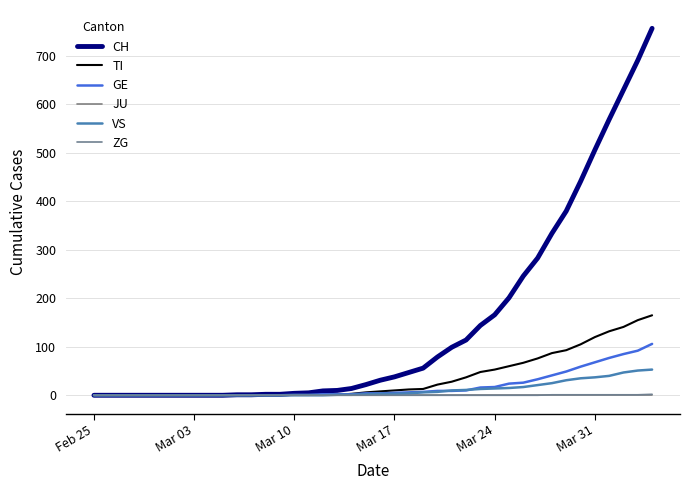

True or false: TI has more than 1 points higher than both neighbors.

False